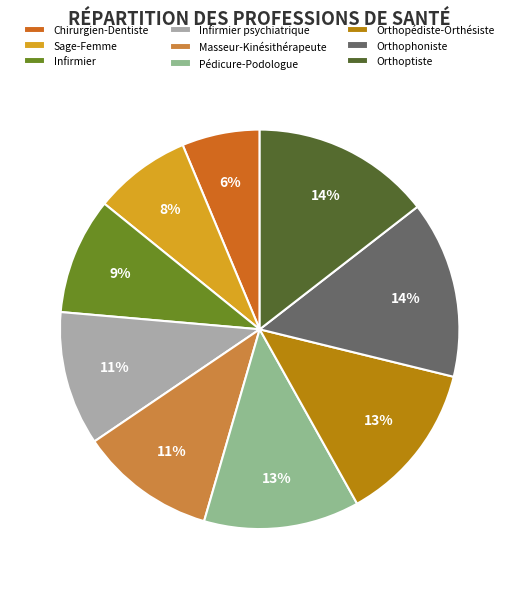

How many slices are in this pie chart?

9